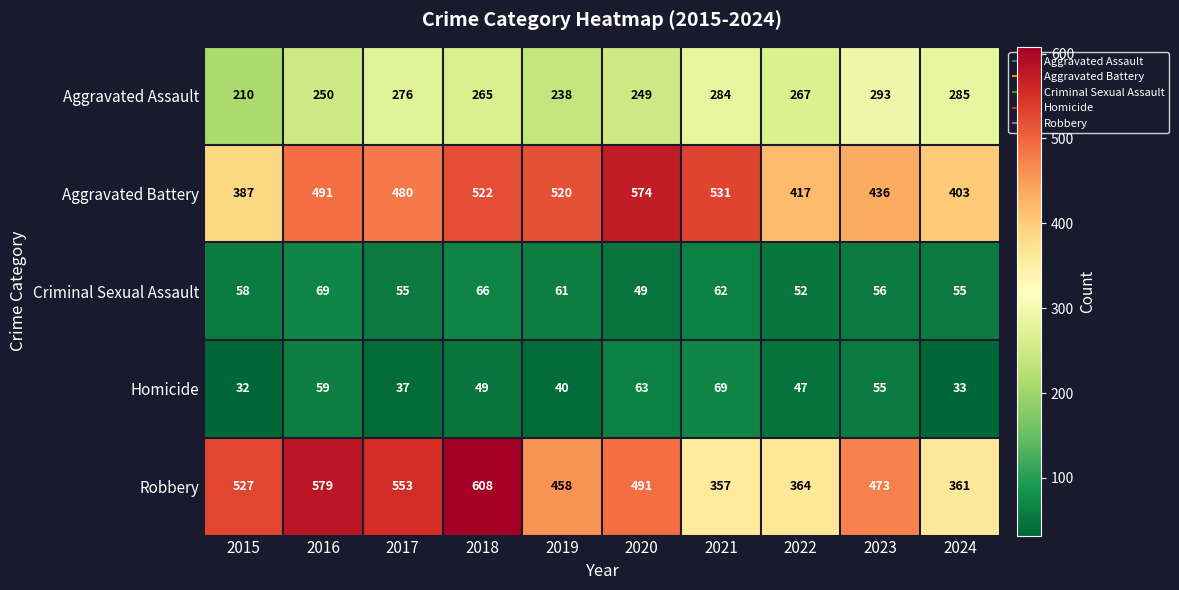

At how many categories does at least one series exceed 84?

10